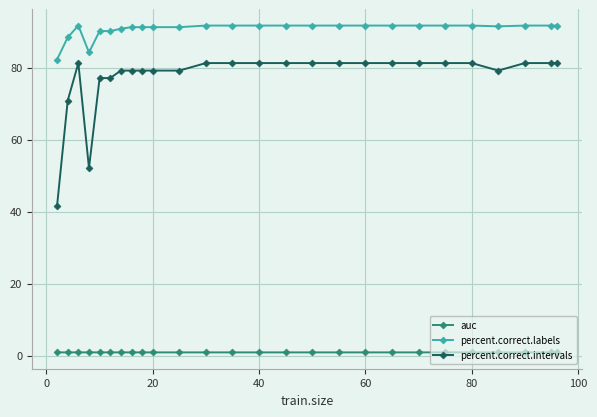

What is the average value of the auc series?

0.9